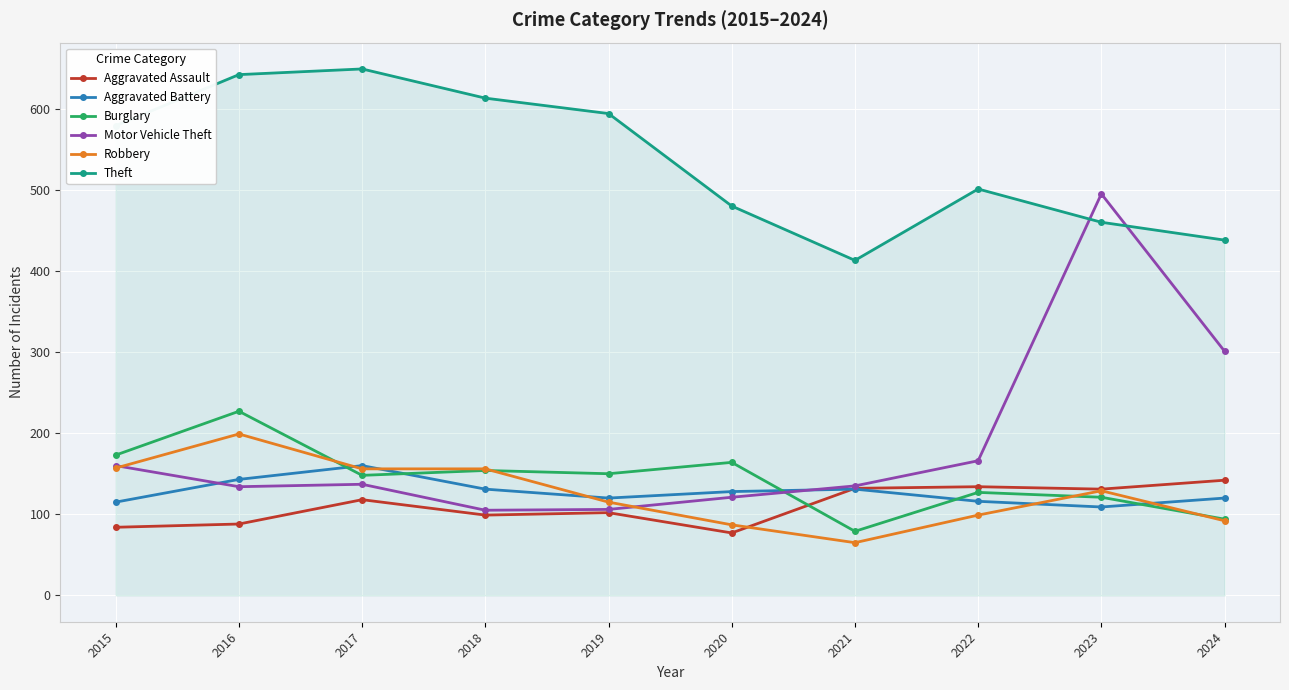

Which series ends up on top after the final intersection of Burglary and Aggravated Assault?

Aggravated Assault